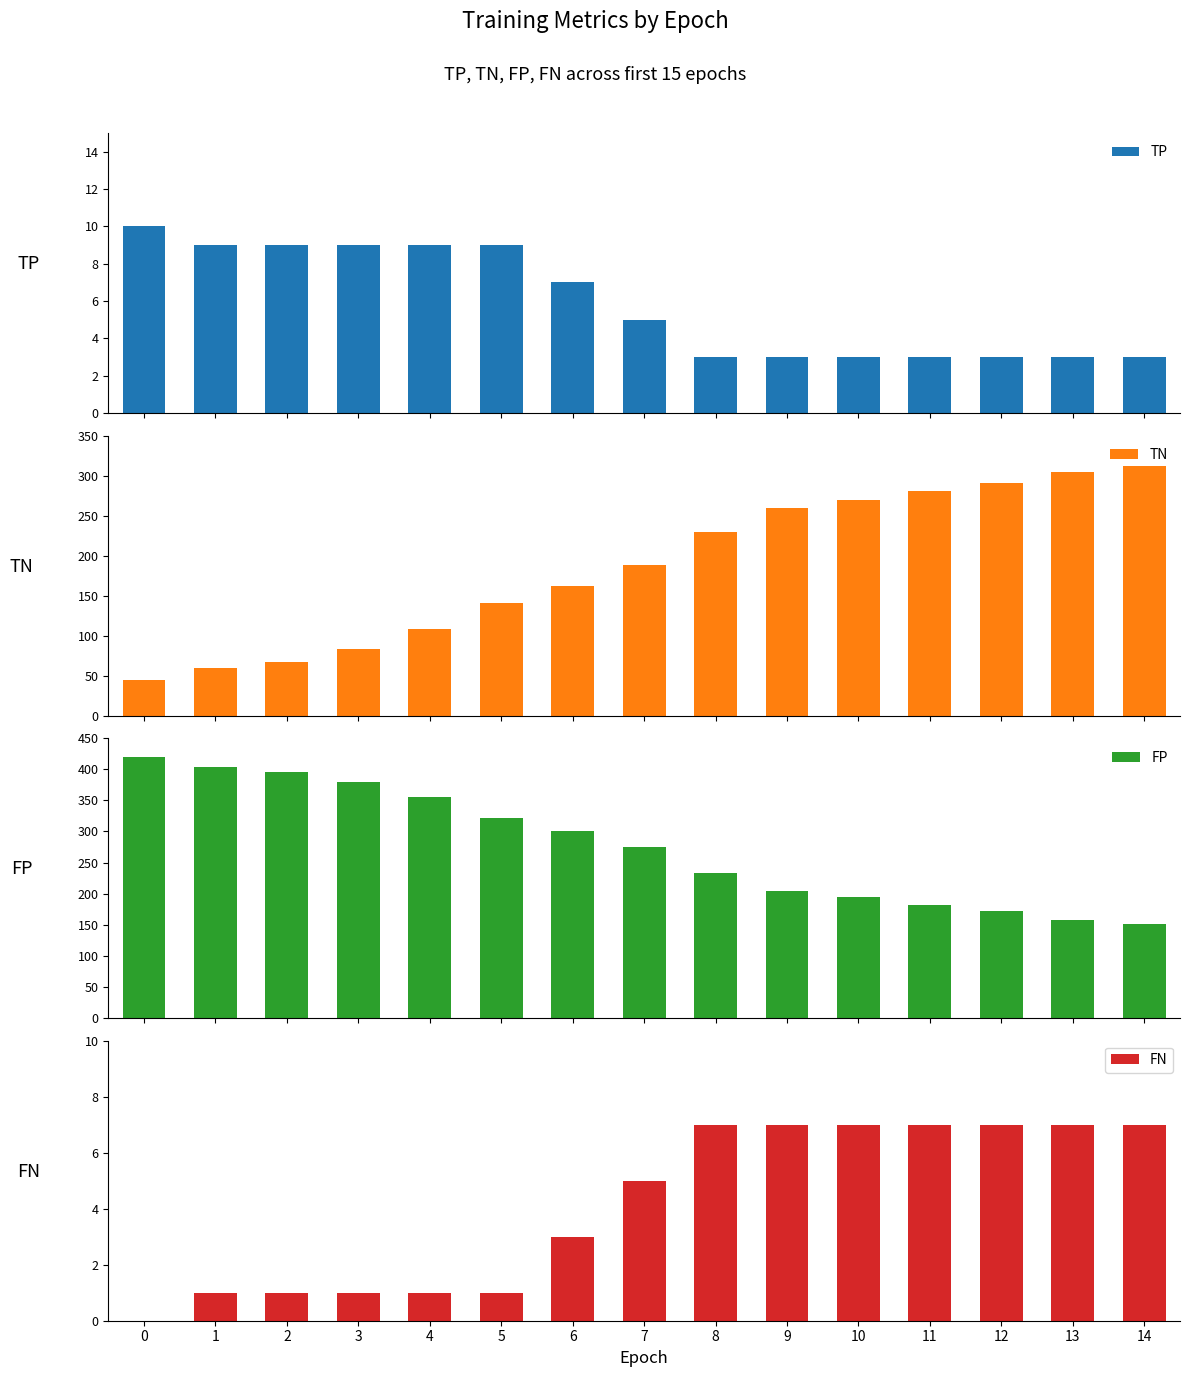

What is the average value of the TP series?

6